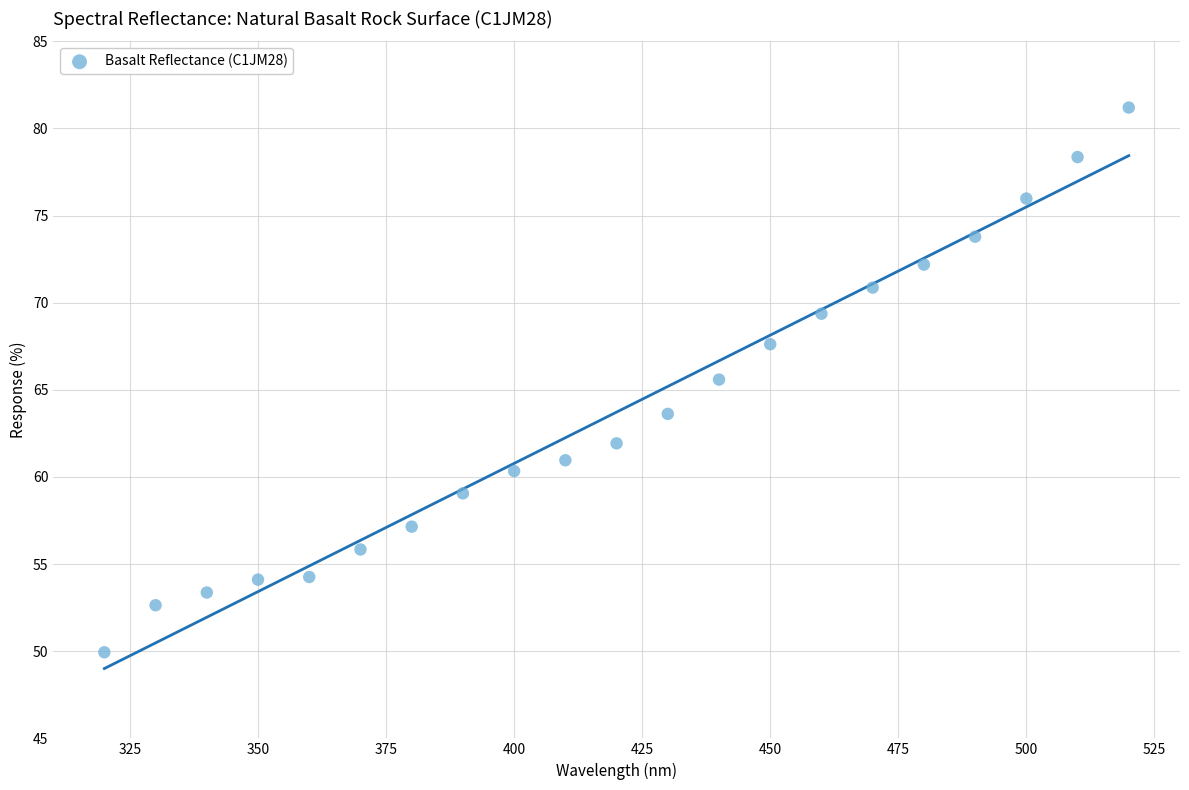

What is the range of Y values (max minus min)?

31.3